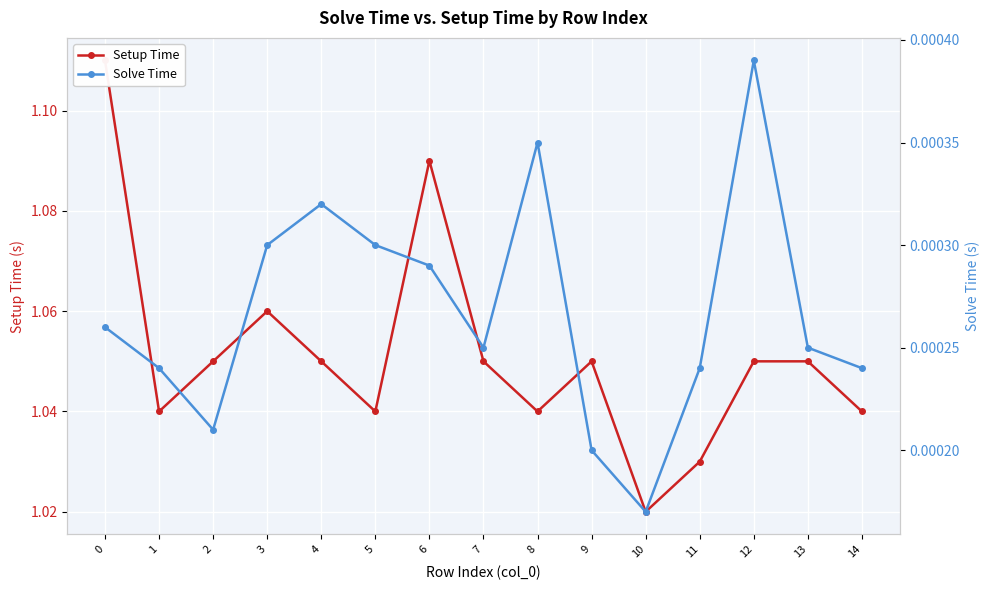

True or false: Setup Time has a value of 1.5 at 13.

False